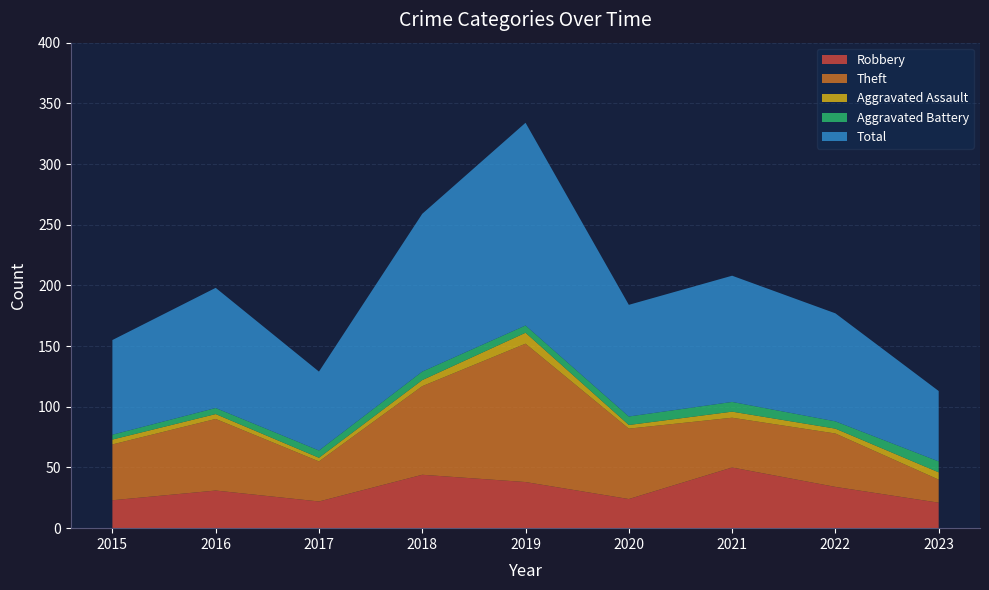

Reading right to left, list all the values displayed in this chart.

Robbery: 21	34	50	24	38	44	22	31	23
Theft: 19	44	41	58	114	73	33	59	46
Aggravated Assault: 6	4	5	3	9	5	3	4	4
Aggravated Battery: 9	6	8	7	6	7	6	5	4
Total: 58	89	104	92	167	130	65	99	78